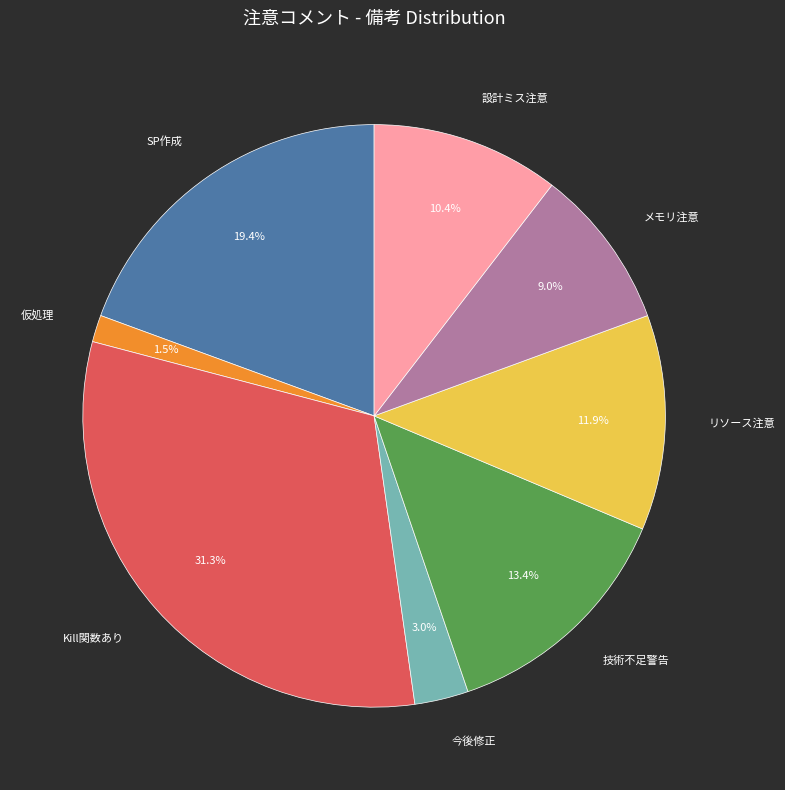

Is Kill関数あり the majority of the pie?

No